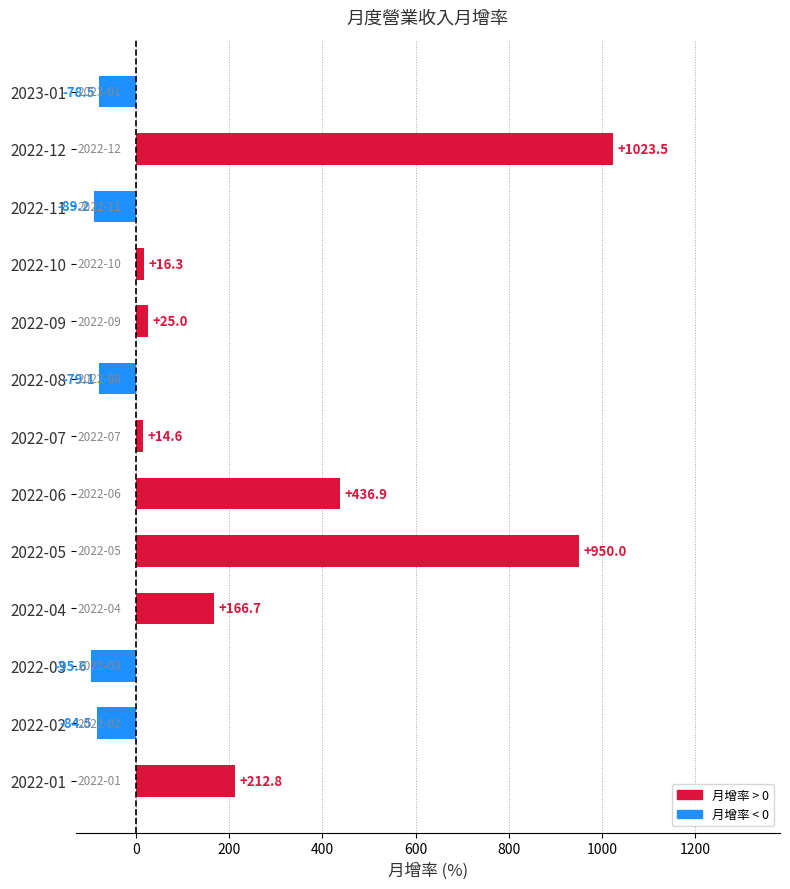

Reading top to bottom, list all the values displayed in this chart.

-78.5	1023.5	-89.2	16.3	25.0	-79.1	14.6	436.9	950.0	166.7	-95.6	-84.5	212.8